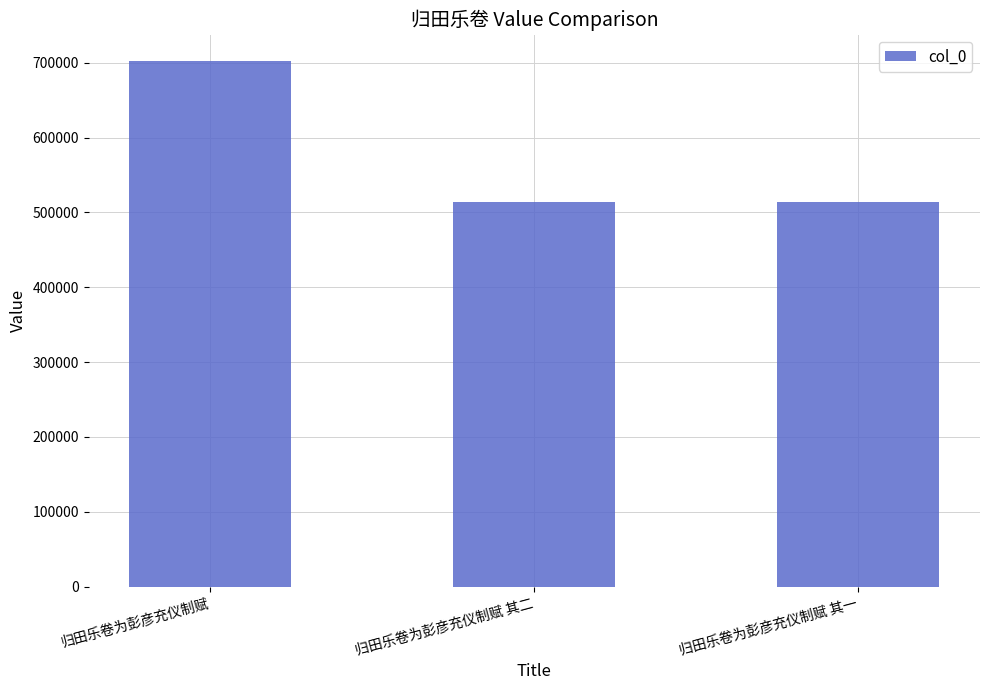

What value does the data have at 归田乐卷为彭彦充仪制赋?

702325